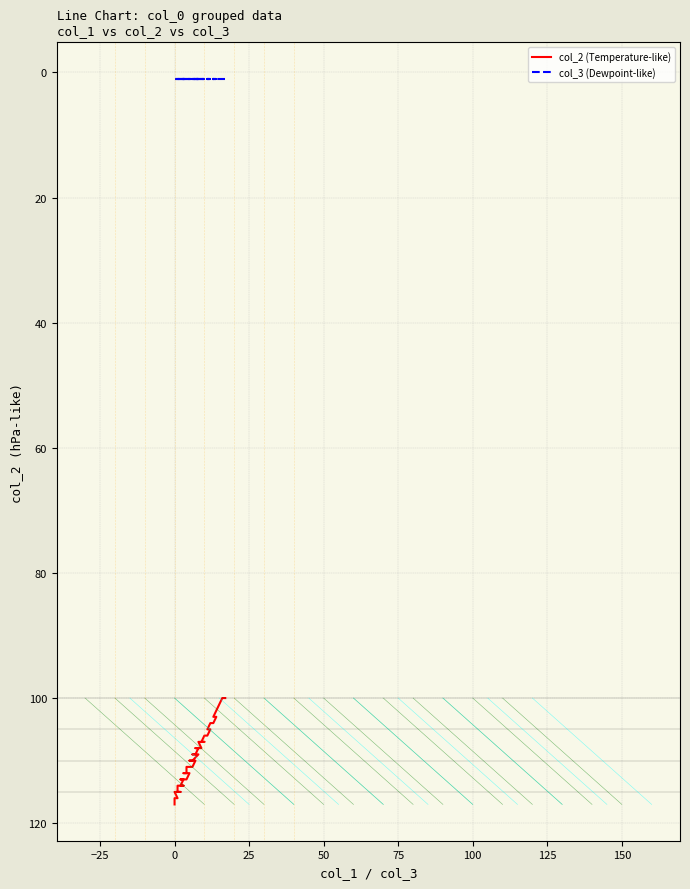

At which category is the sum across all series the highest?

39